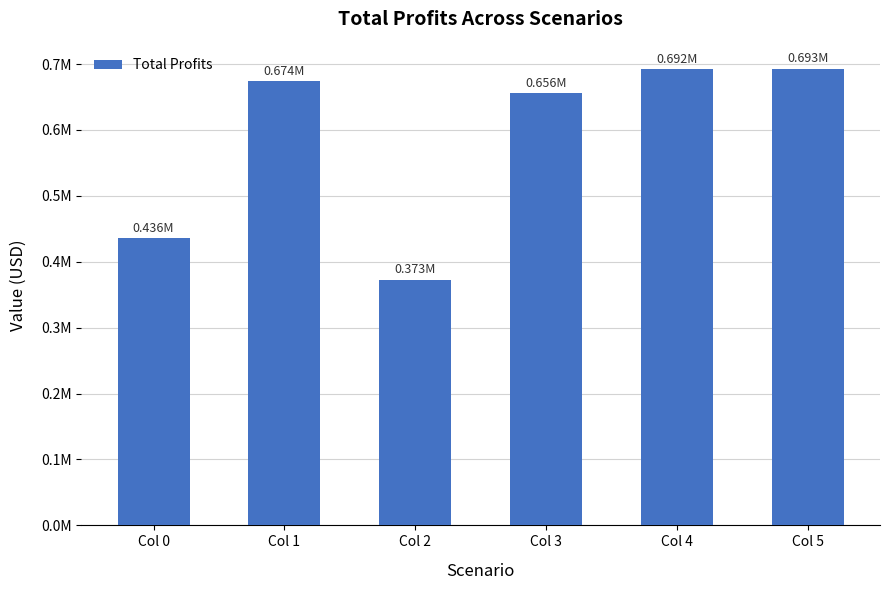

Does the chart contain any negative values?

No